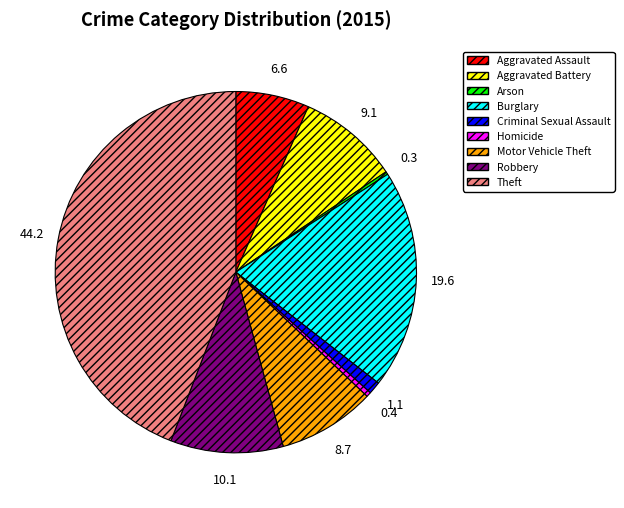

Do Aggravated Battery and Theft together represent more than half of the pie?

Yes